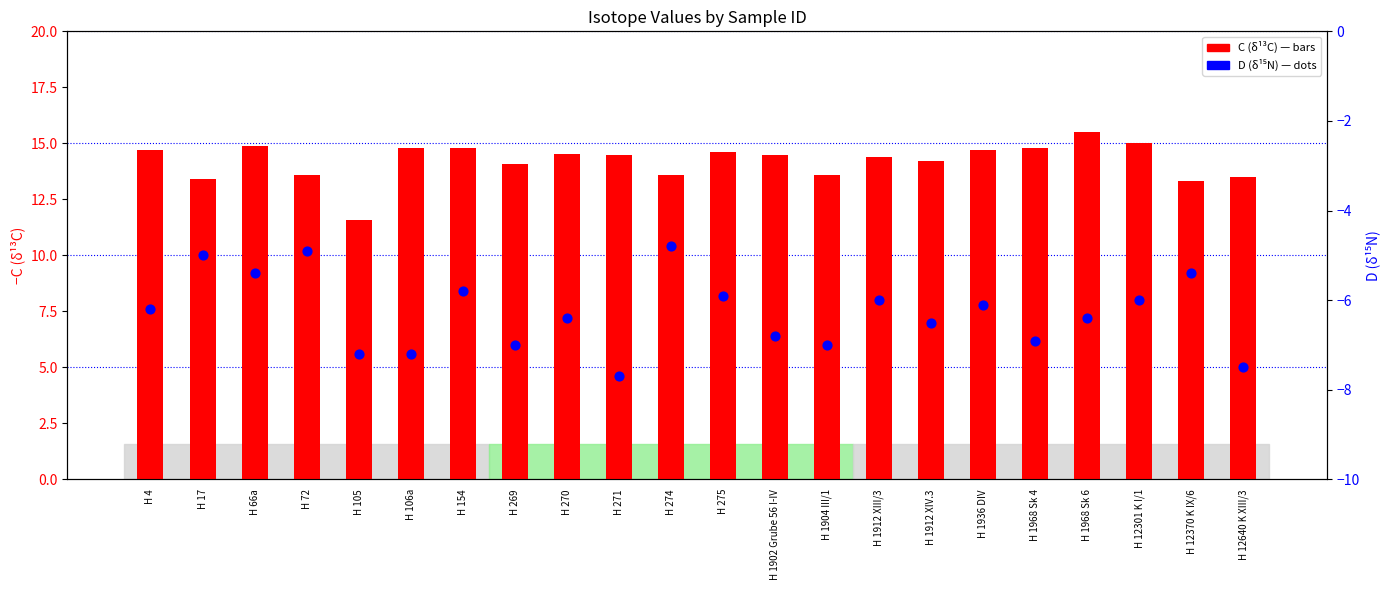

Which series reaches the minimum Y coordinate?

D (δ15N)